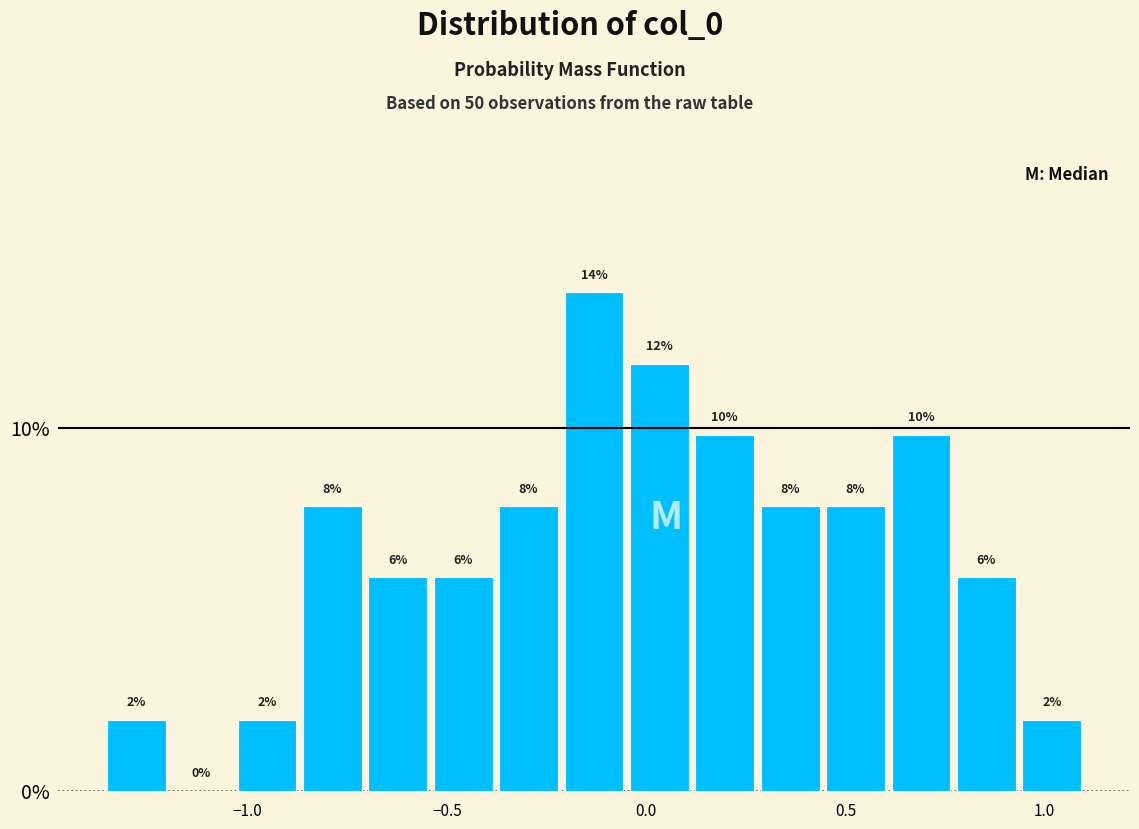

Around what value on the x-axis is the tallest bar? Give the approximate position of its centre, as read against the axis.

-0.15